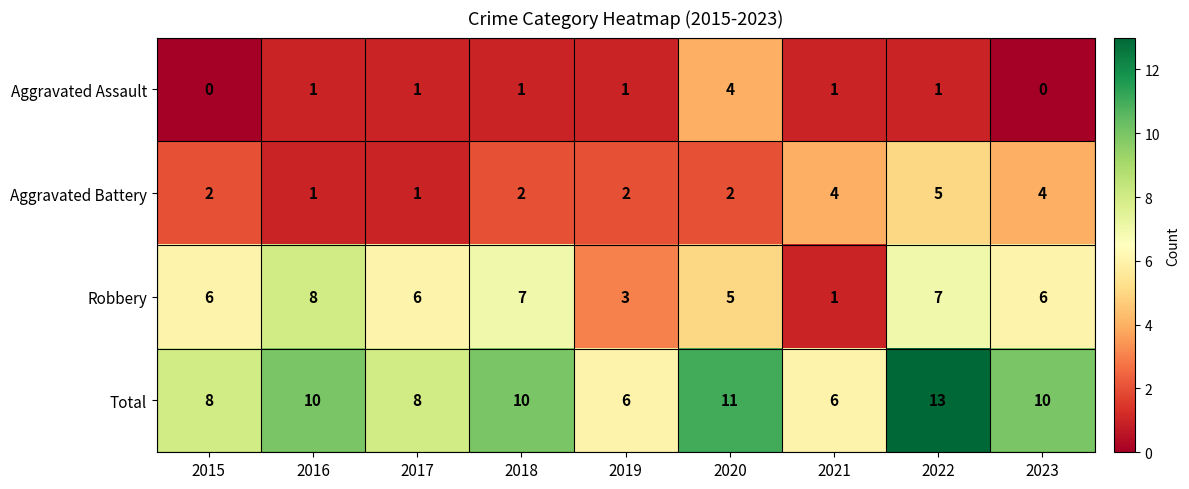

Count the Aggravated Battery values in the range 2 to 4.

6